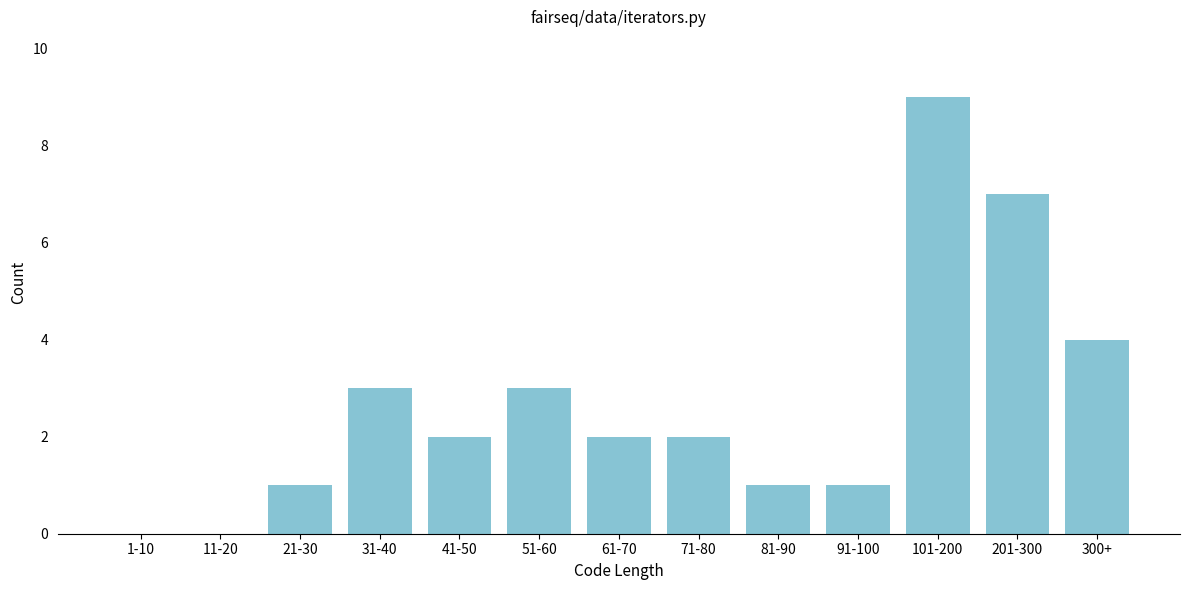

Reading left to right, list all the values displayed in this chart.

1-10=0	11-20=0	21-30=1	31-40=3	41-50=2	51-60=3	61-70=2	71-80=2	81-90=1	91-100=1	101-200=9	201-300=7	300+=4